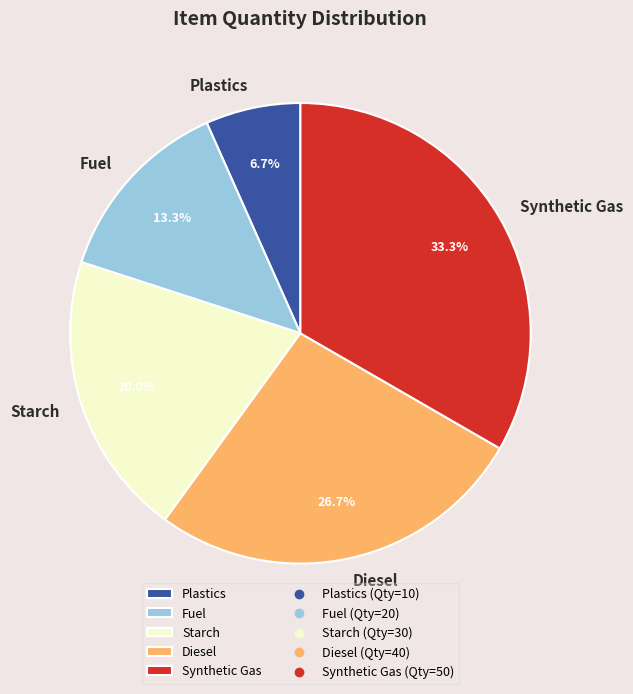

Approximately how many times larger is the value at Fuel compared to Synthetic Gas?

0.4